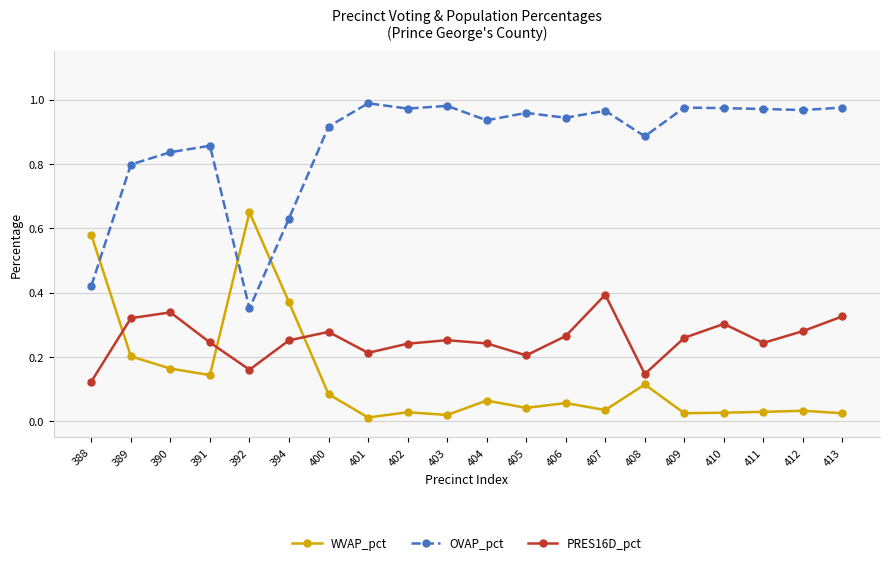

At which label does PRES16D_pct reach its peak?

407